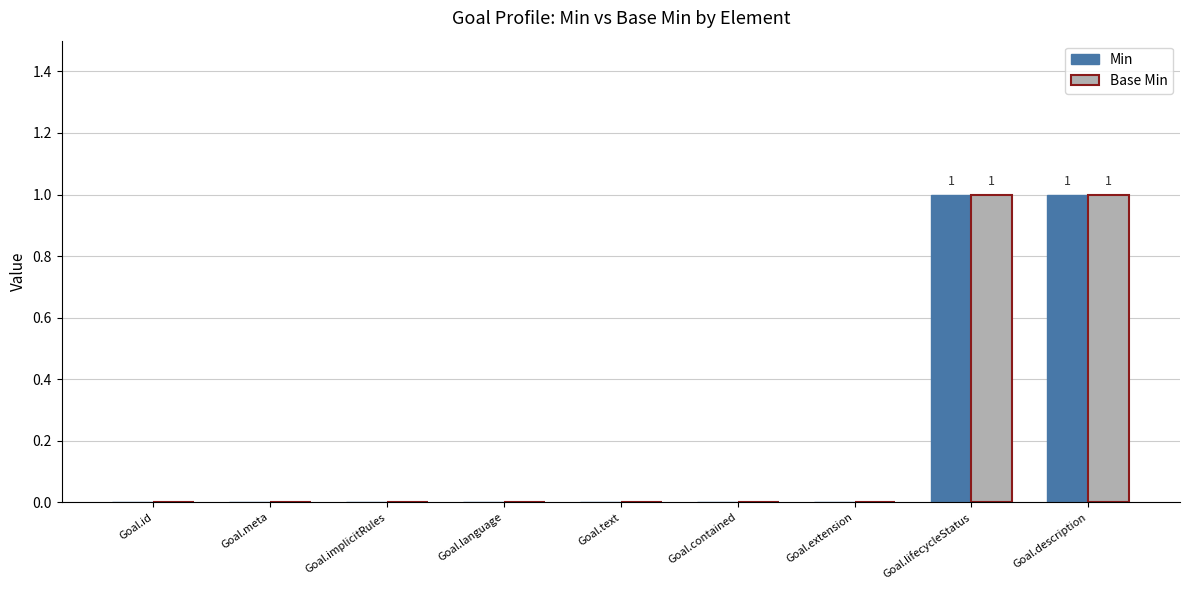

The Min series shows 1 at Goal.id. True or false?

False